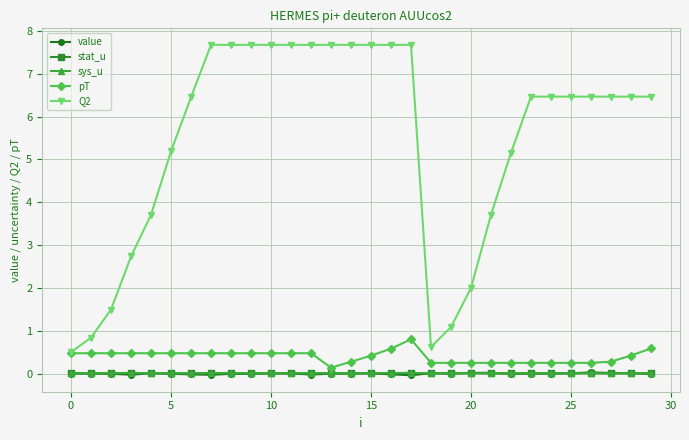

True or false: stat_u and Q2 cross at least once.

False